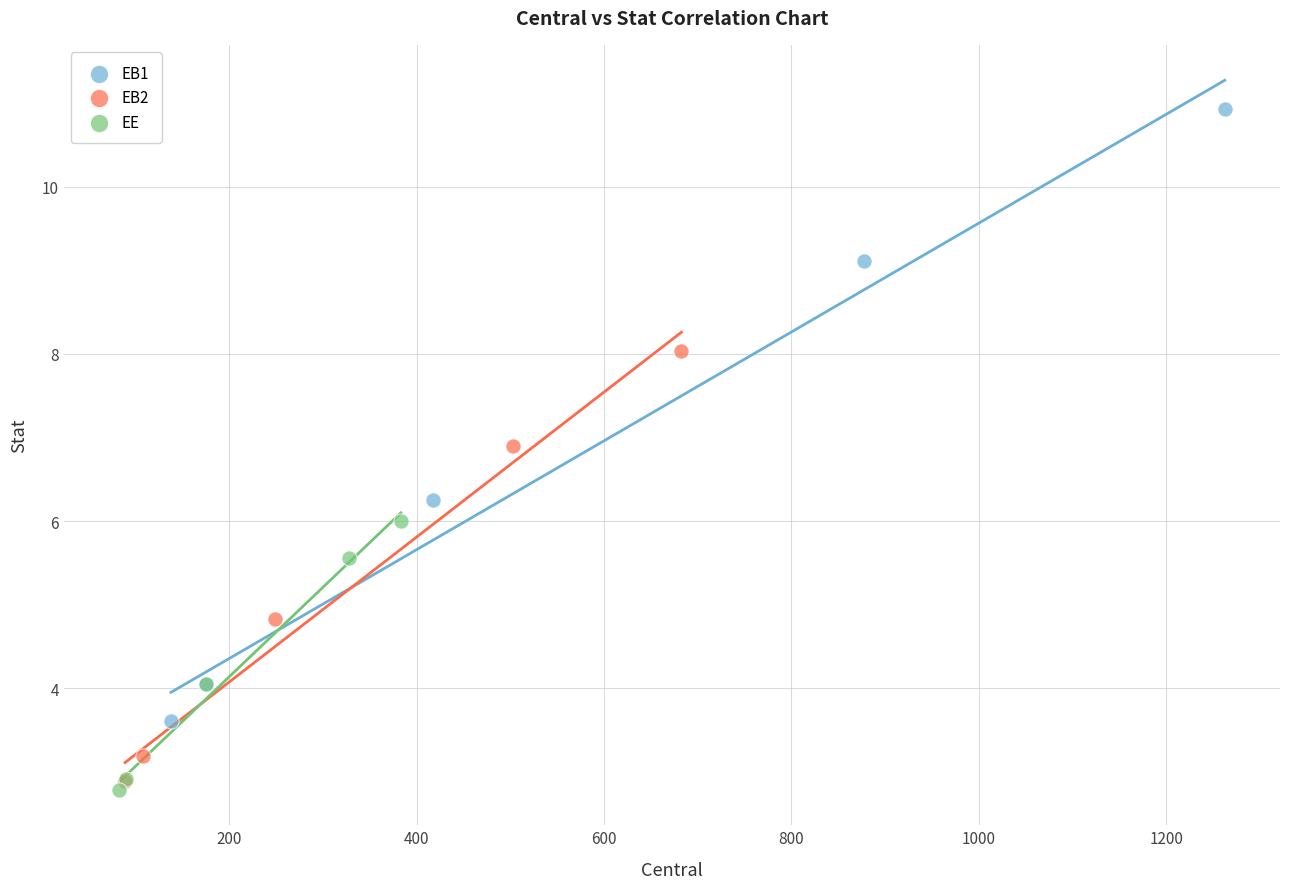

Which series has the largest Y range (max minus min)?

EB1